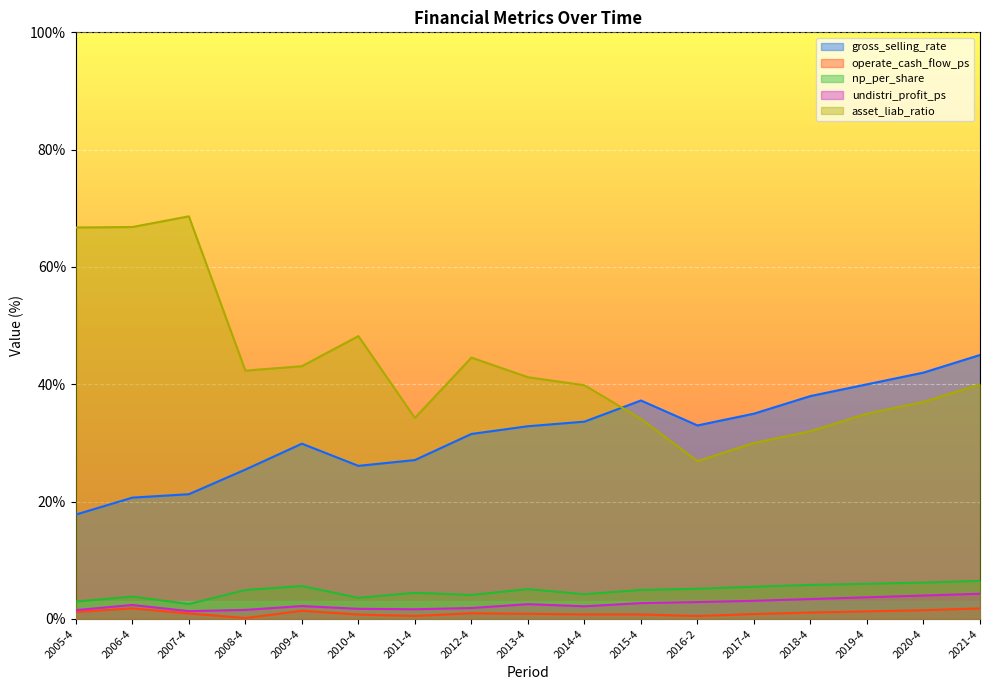

Rank the series by their maximum value, from highest to lowest.

asset_liab_ratio, gross_selling_rate, np_per_share, undistri_profit_ps, operate_cash_flow_ps